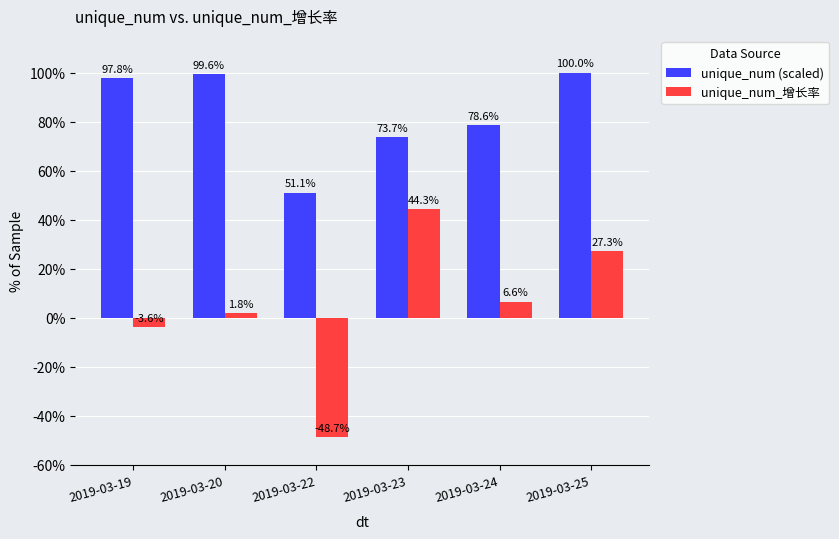

Where is unique_num_增长率 nearest to the value 0?

2019-03-20